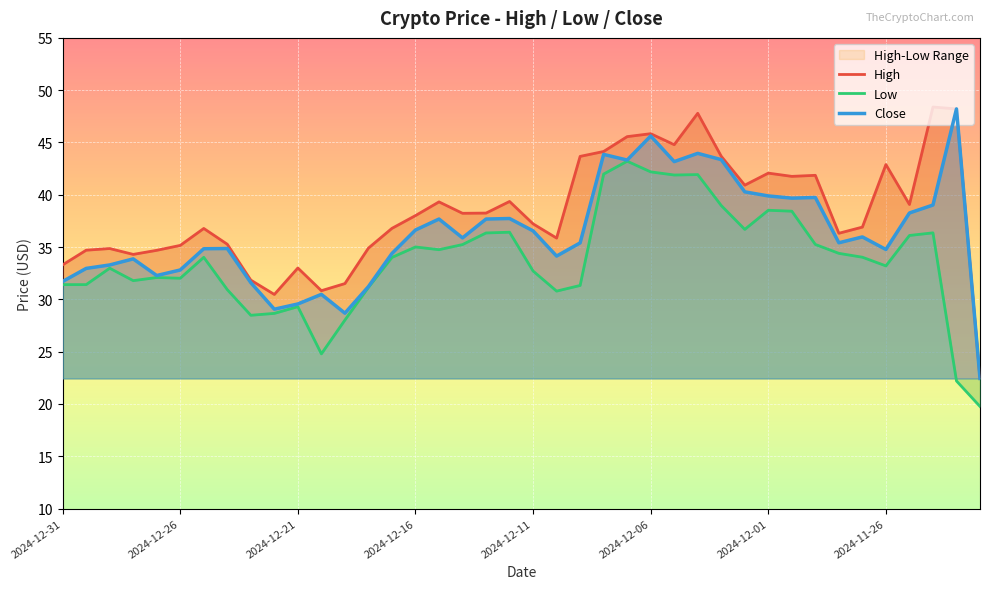

What is the average value of the Low series?

33.7